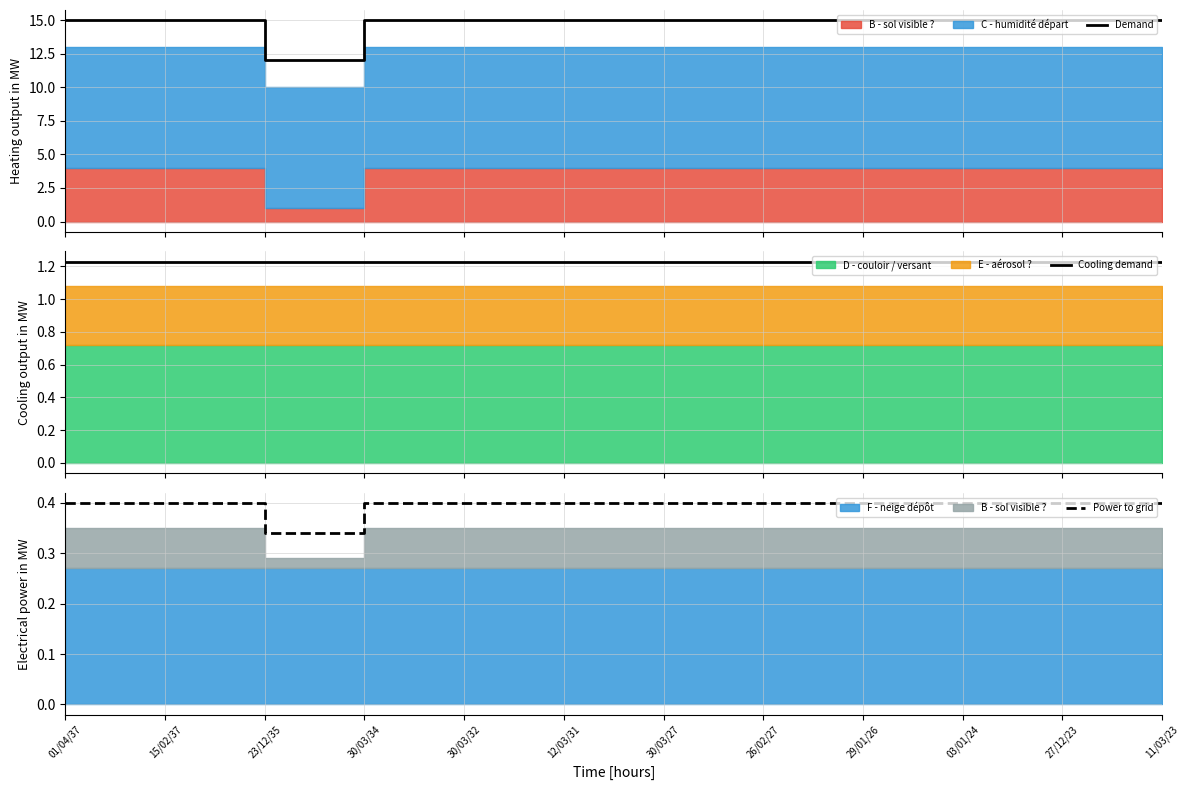

Is it true that Cooling demand equals 1.2 at 01/04/37?

True